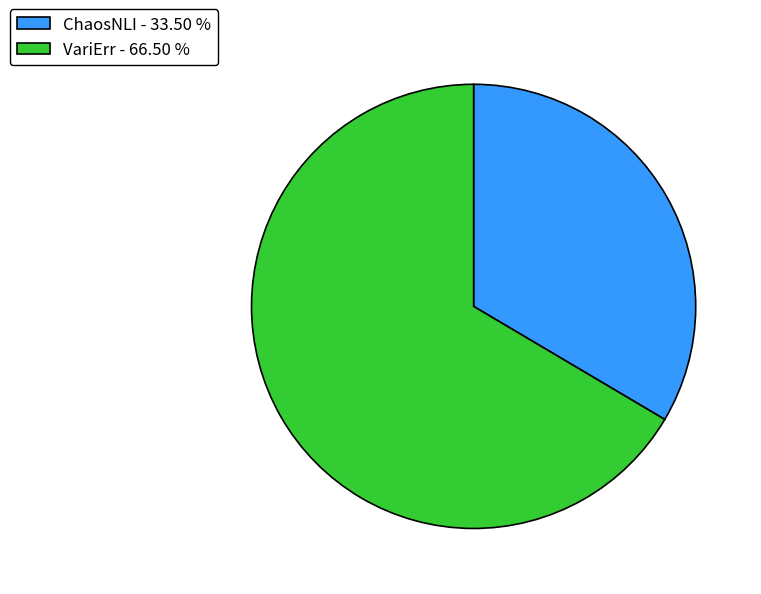

What is the majority slice?

VariErr